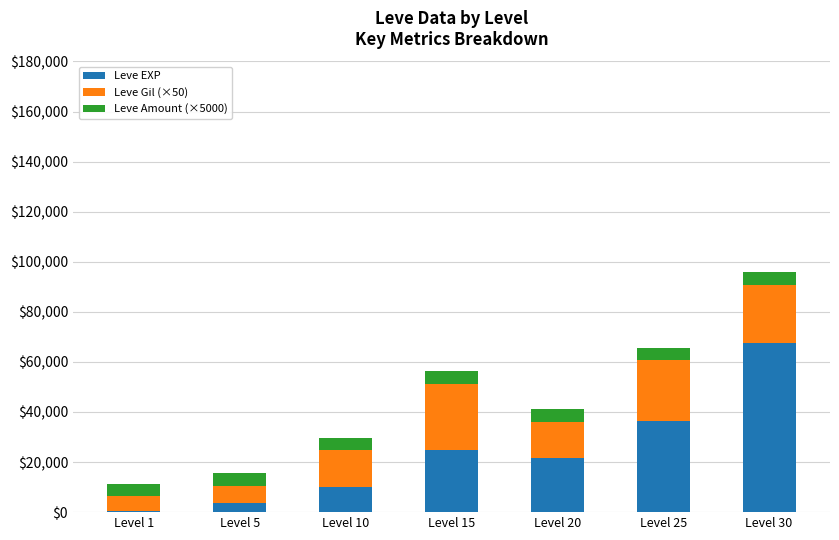

Reading left to right, transcribe the values for Leve EXP.

Level 1=630	Level 5=3600	Level 10=9990	Level 15=24790	Level 20=21600	Level 25=36390	Level 30=67730